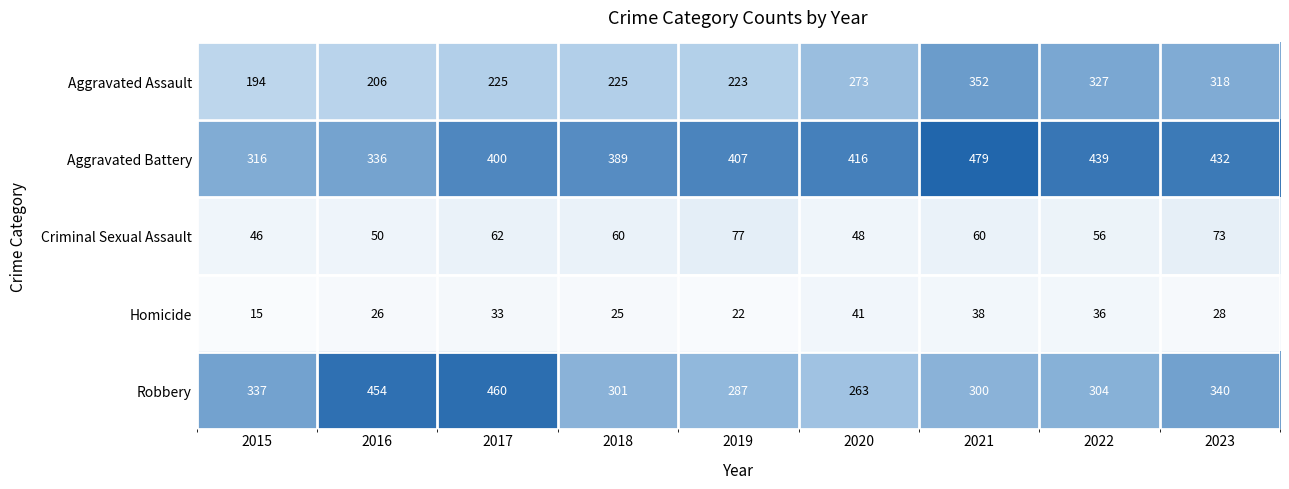

What value does the Criminal Sexual Assault series have at 2021?

60